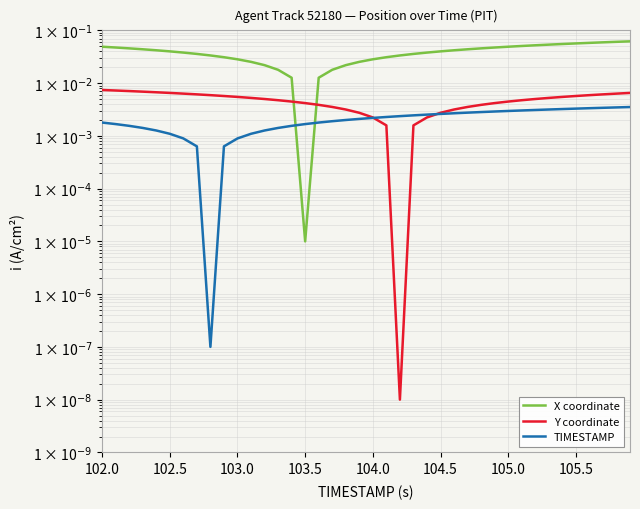

How many interior local valleys does the TIMESTAMP series have?

1